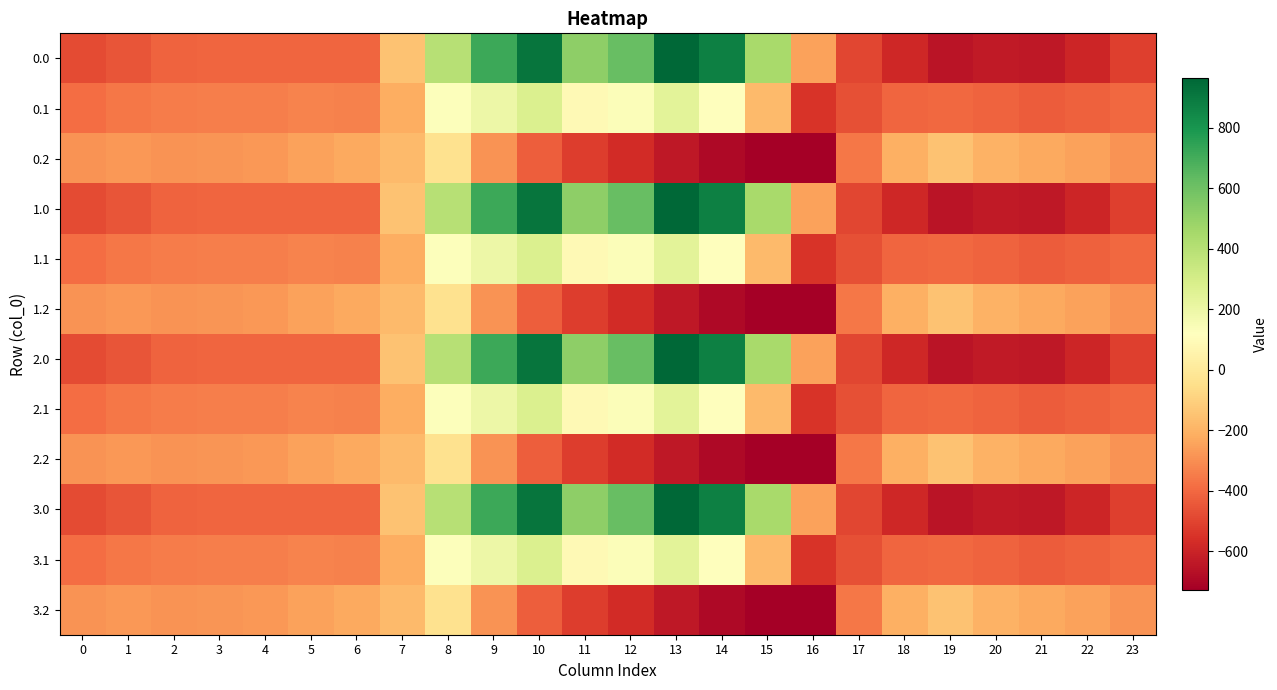

Which has a higher value, 6 or 0?

6